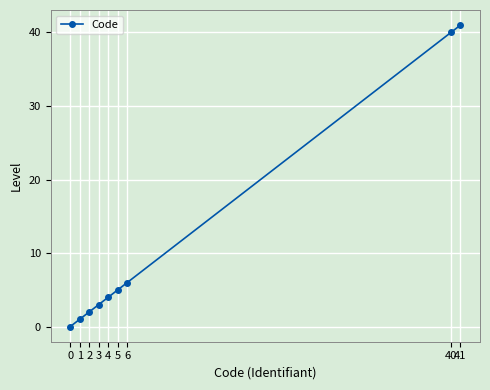

List the labels in order of value, smallest first.

0, 1, 2, 3, 4, 5, 6, 40, 41